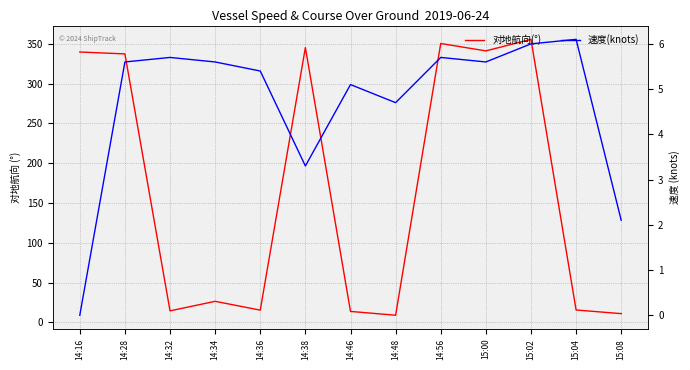

The value of 对地航向(°) at 14:38 is 599.8. True or false?

False